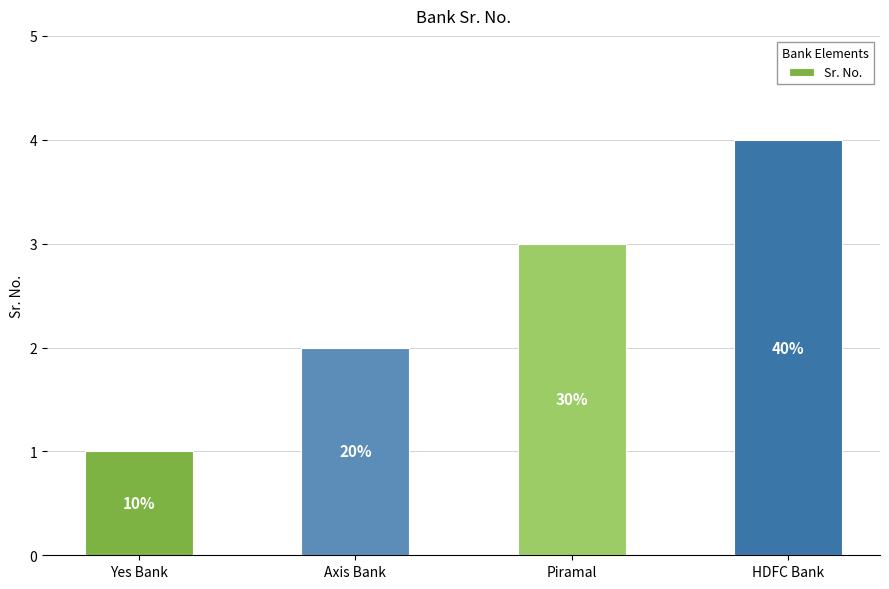

How many bars are there in total?

4